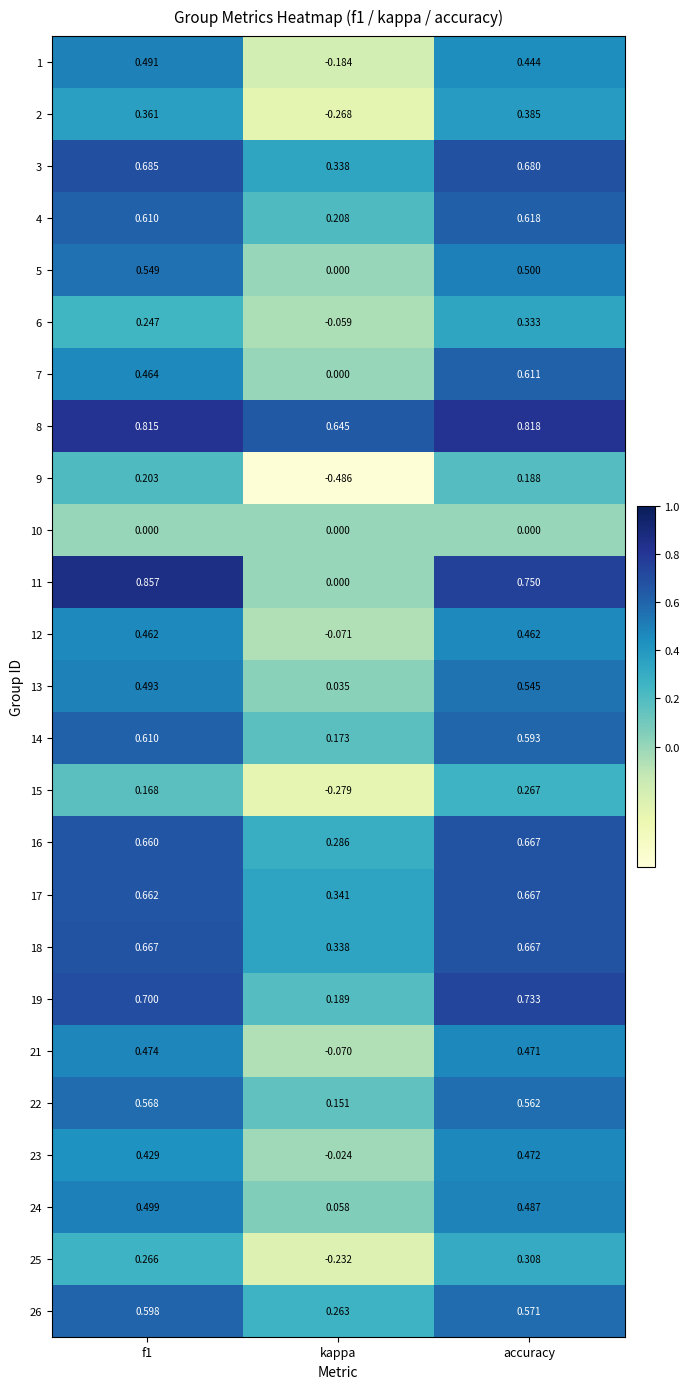

What is the total value across all series at accuracy?

12.8